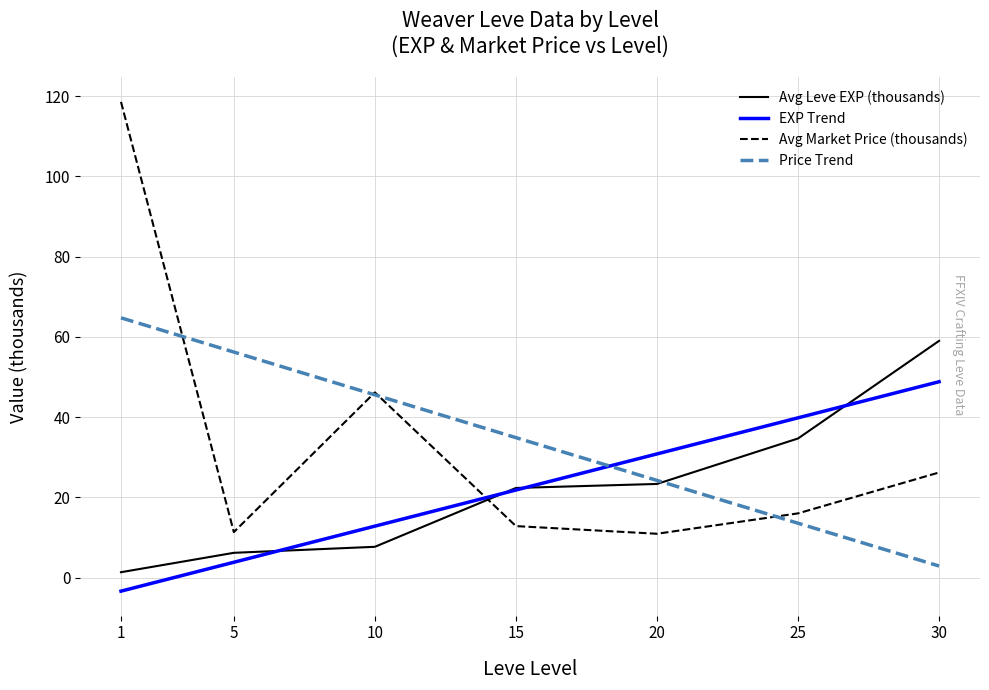

At which label is Price Trend closest to 33?

15